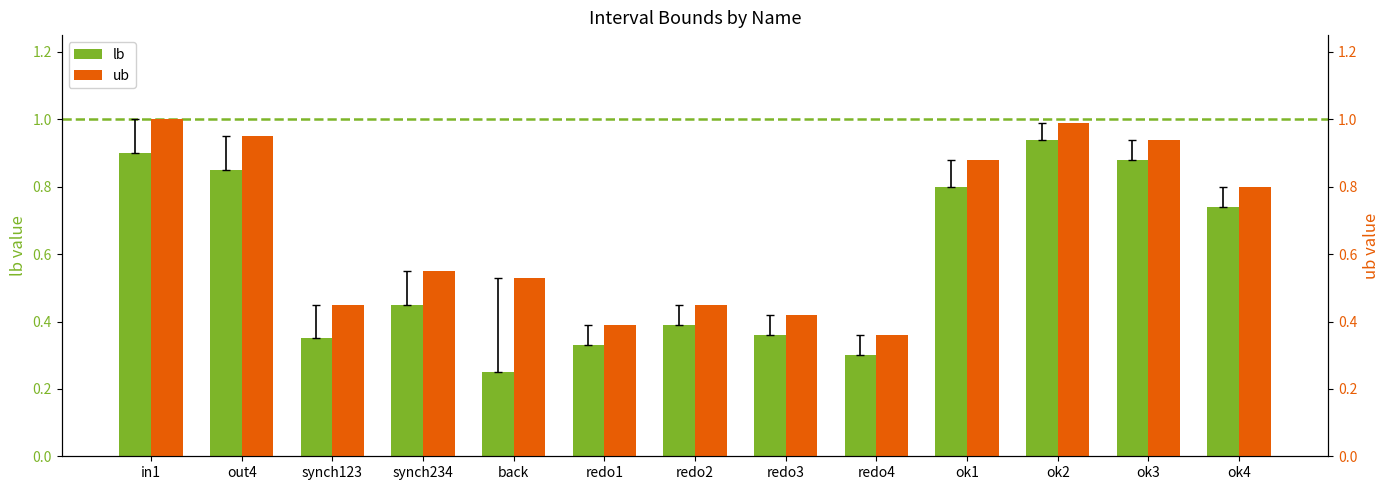

What is the total value across all series at redo1?

0.7